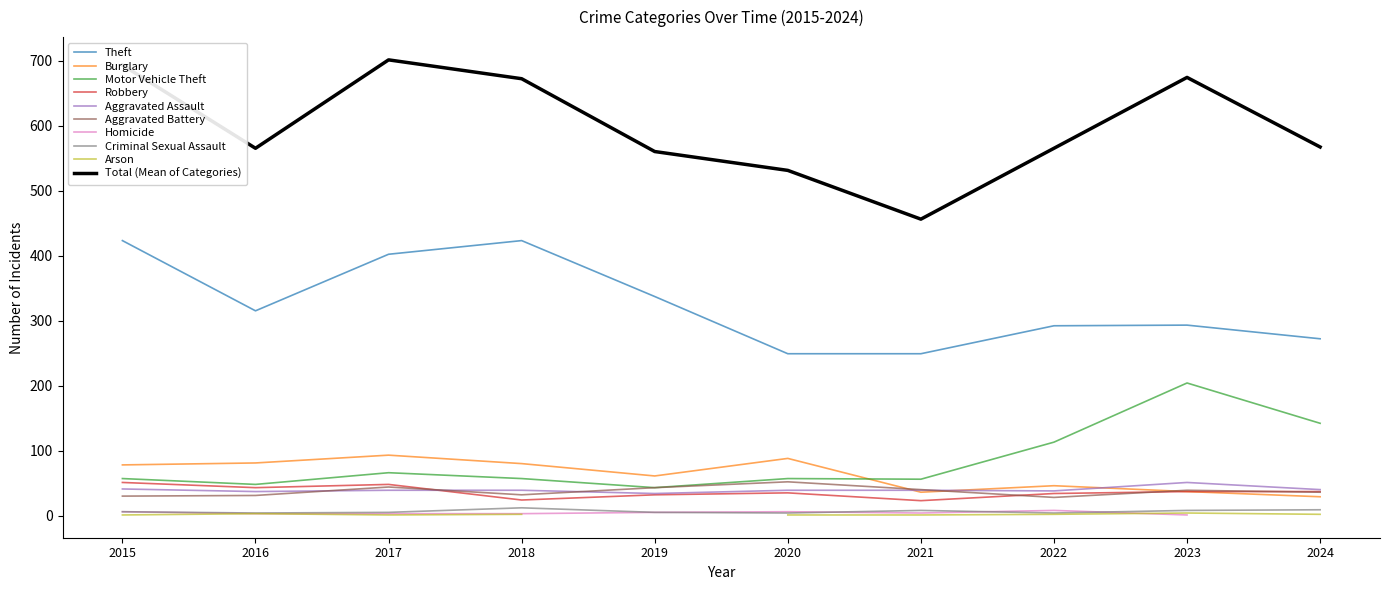

How many data points are above 567?

4